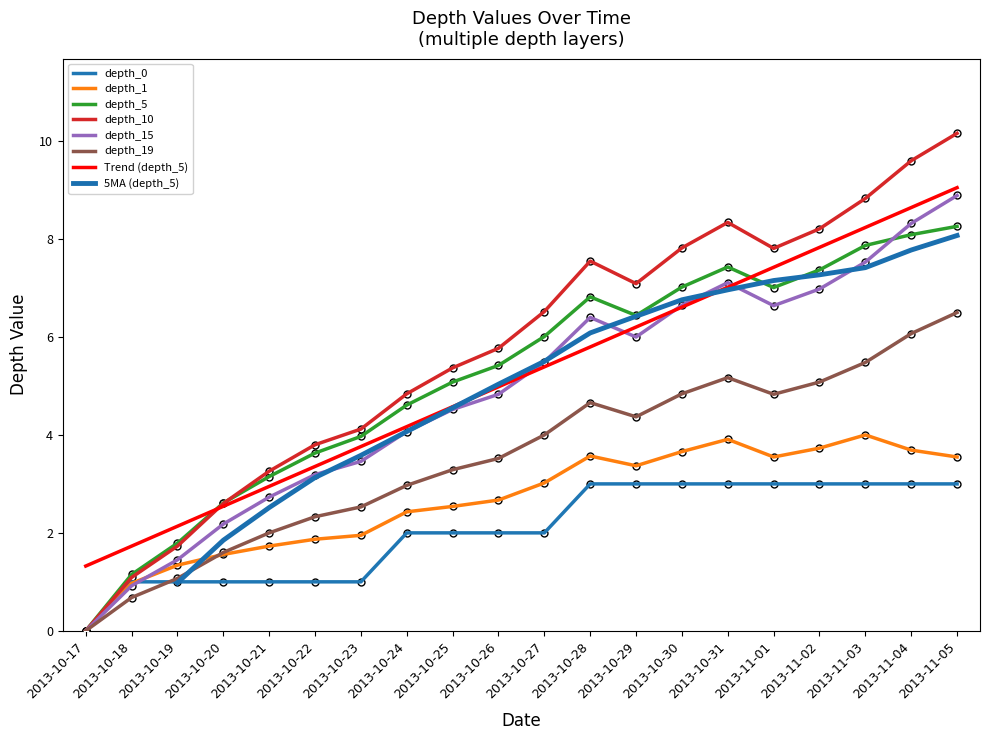

Which series has the widest spread of values?

depth_10